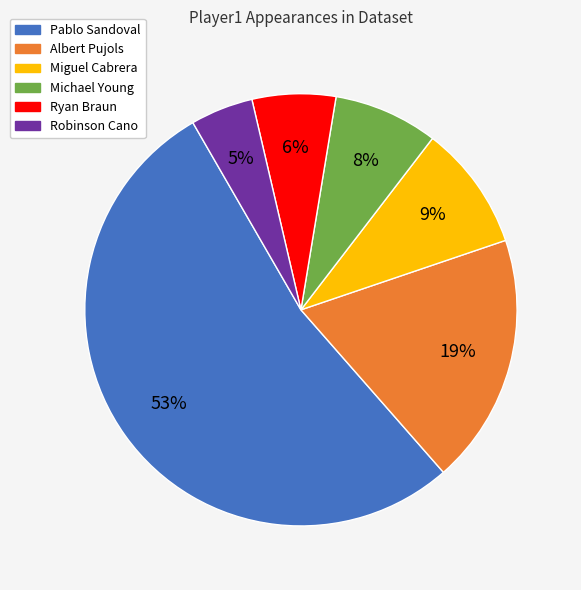

Is Michael Young the majority of the pie?

No